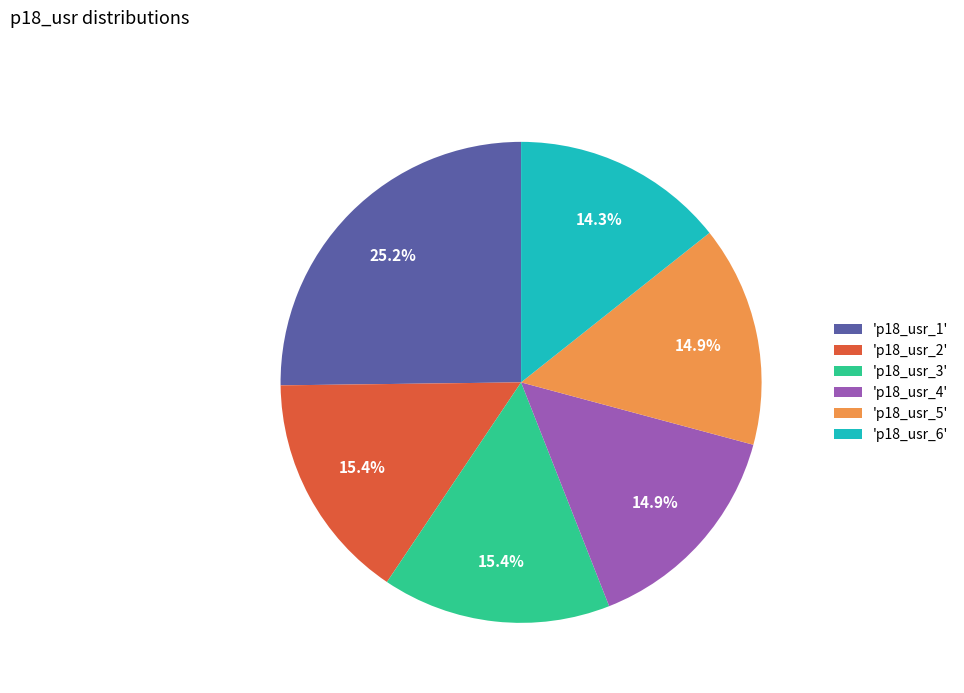

Does any single category account for the majority?

No